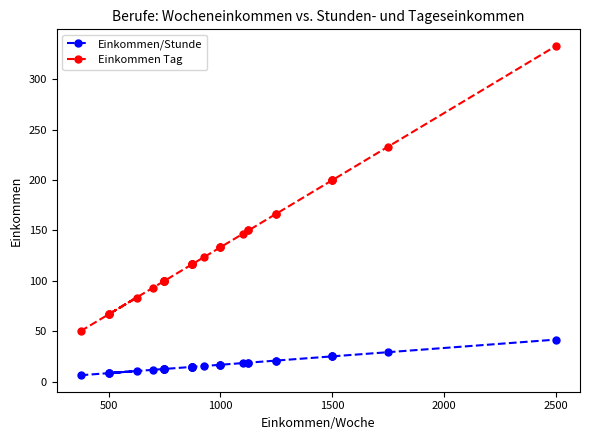

How many distinct data groups are displayed?

2